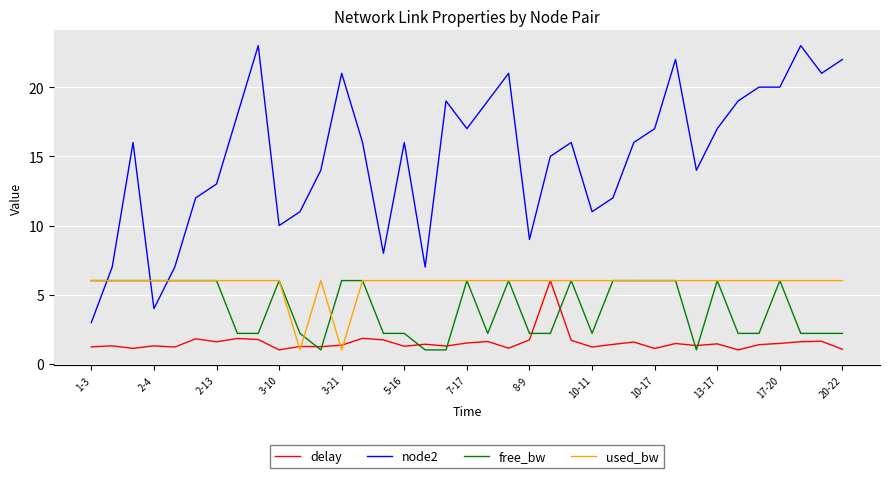

Which series has the widest spread of values?

node2